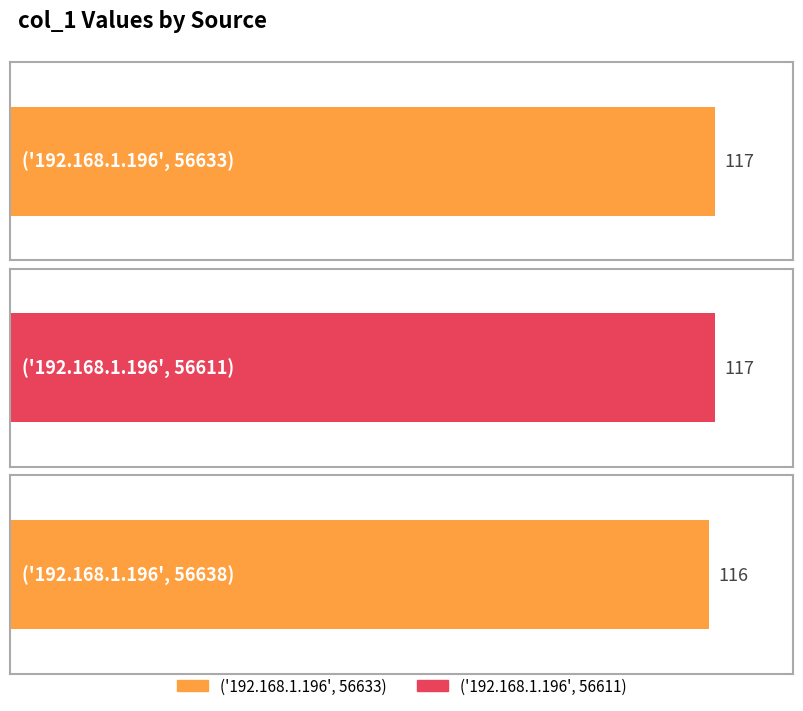

Are the bars horizontal?

Yes